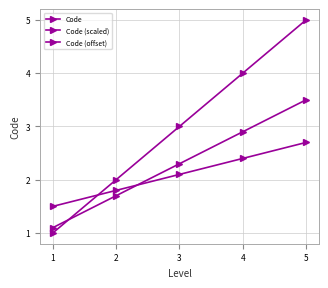

Between 2 and 3, which series saw the biggest shift?

Code